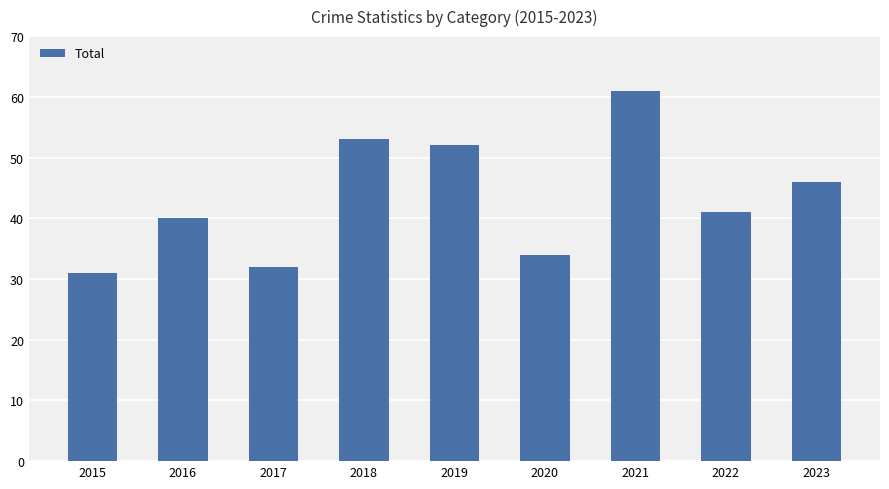

How many distinct data groups are displayed?

1